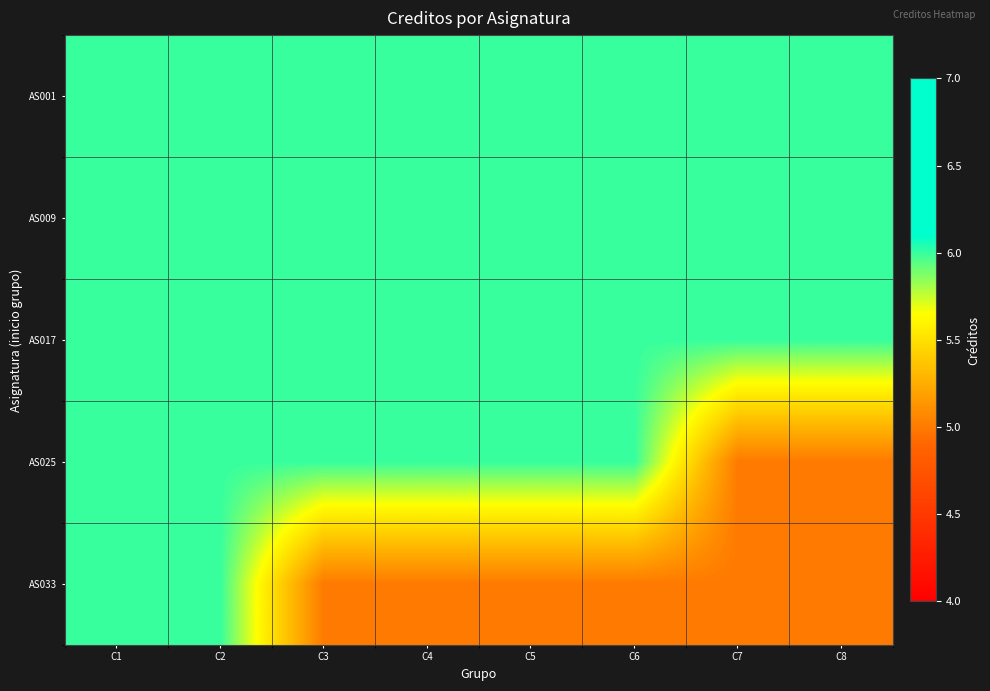

At how many categories does at least one series exceed 5?

8